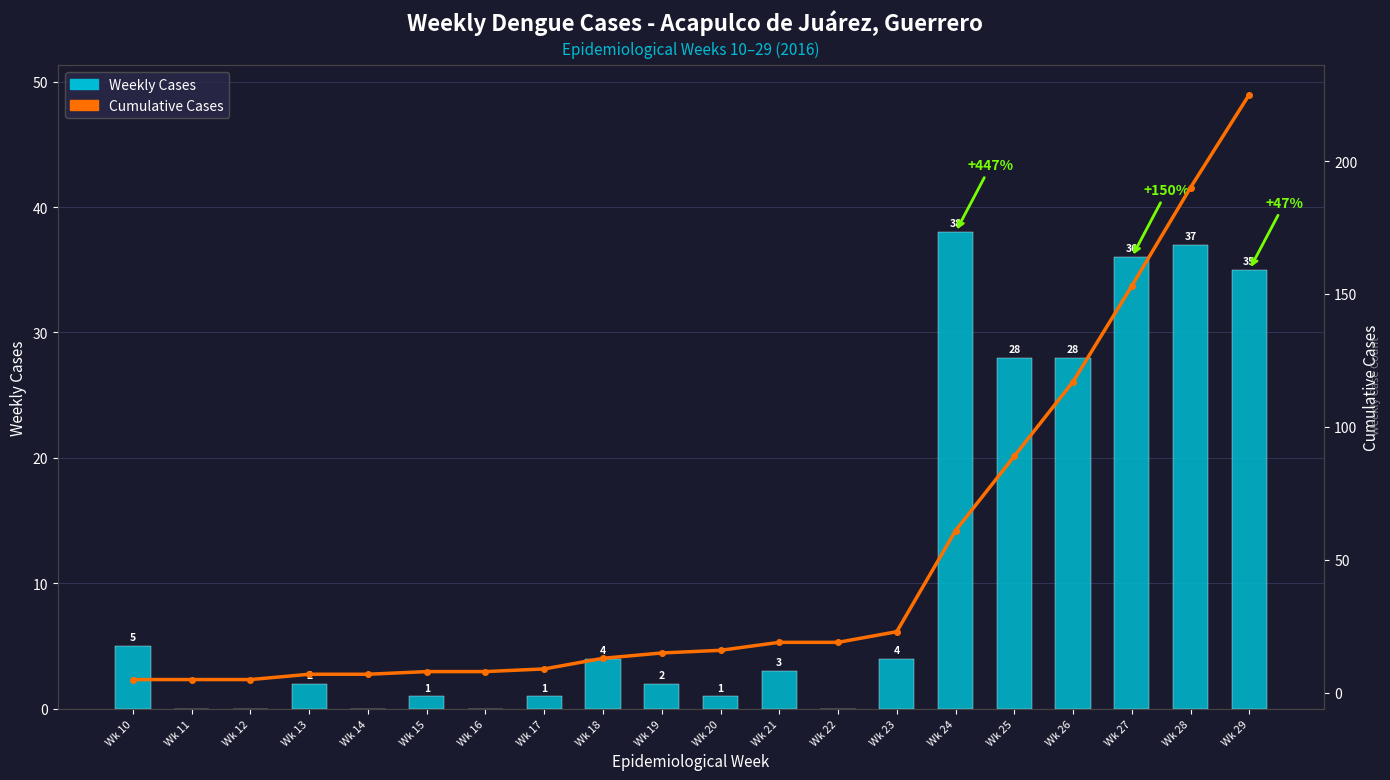

Which series has the largest total across all categories?

Cumulative Cases